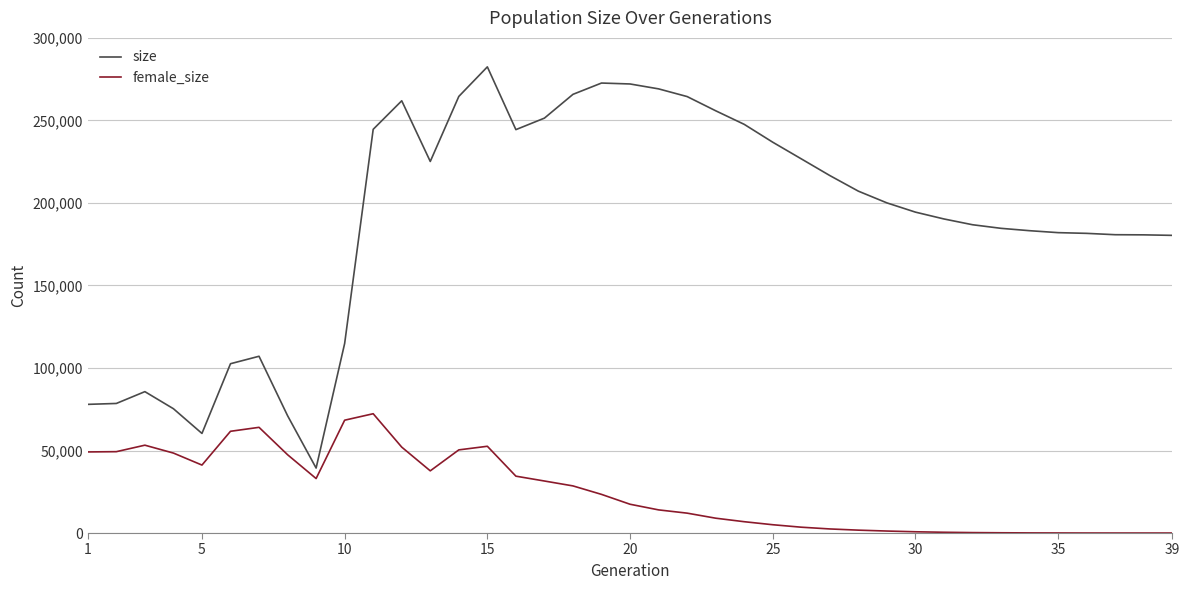

True or false: size has more than 0 points higher than both neighbors.

True